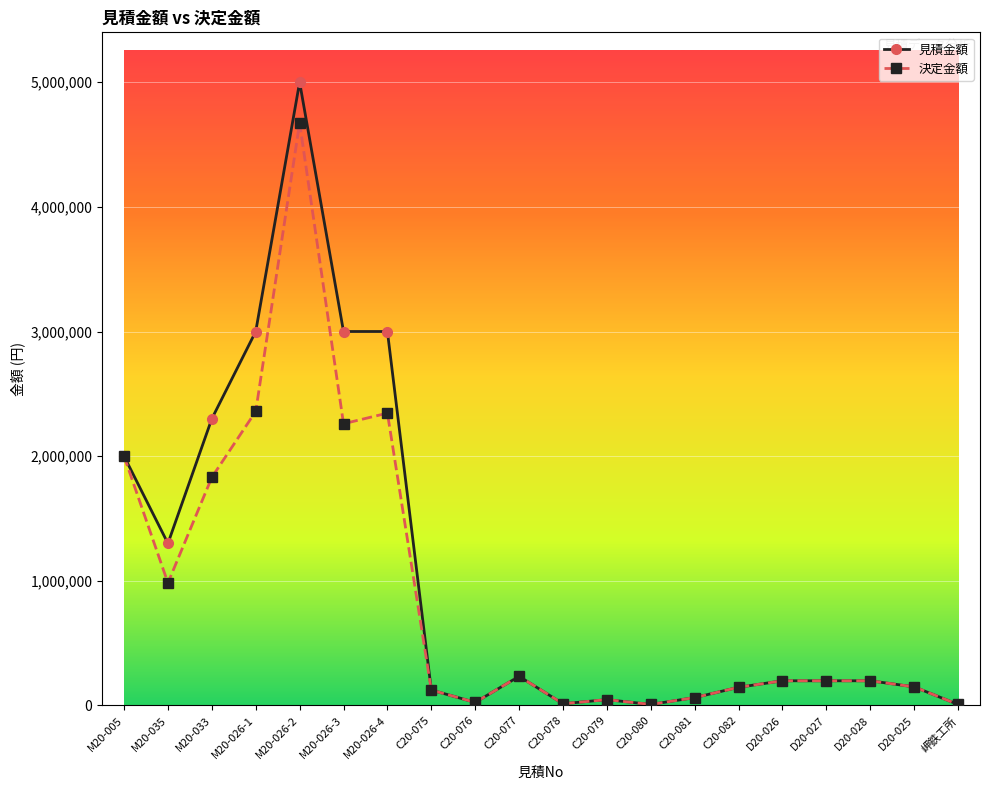

What is the label of the 15th point from the left?

C20-082